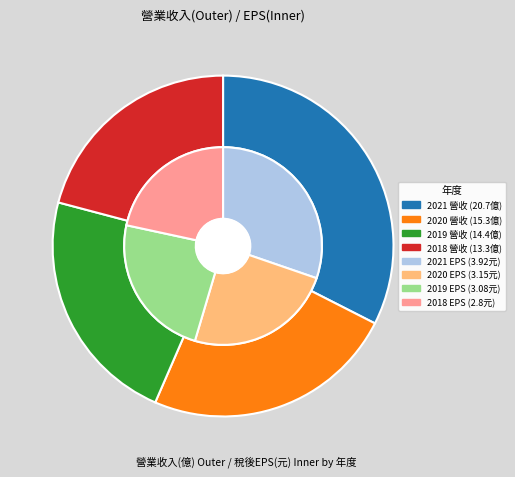

What percentage is the 2018 slice, to the nearest percent?

21%